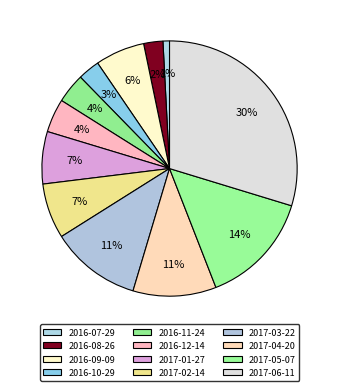

To the nearest percent, what is the average slice percentage?

8%